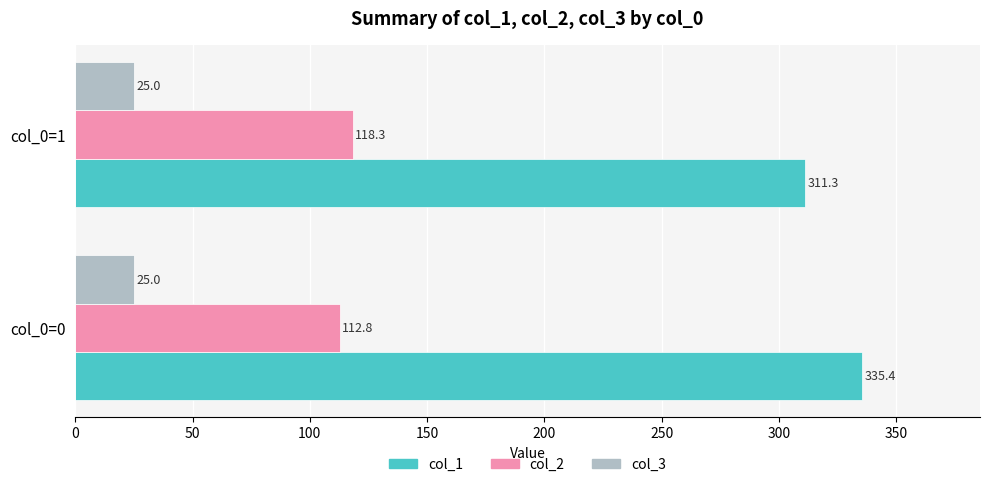

At how many categories does at least one series exceed 38?

2